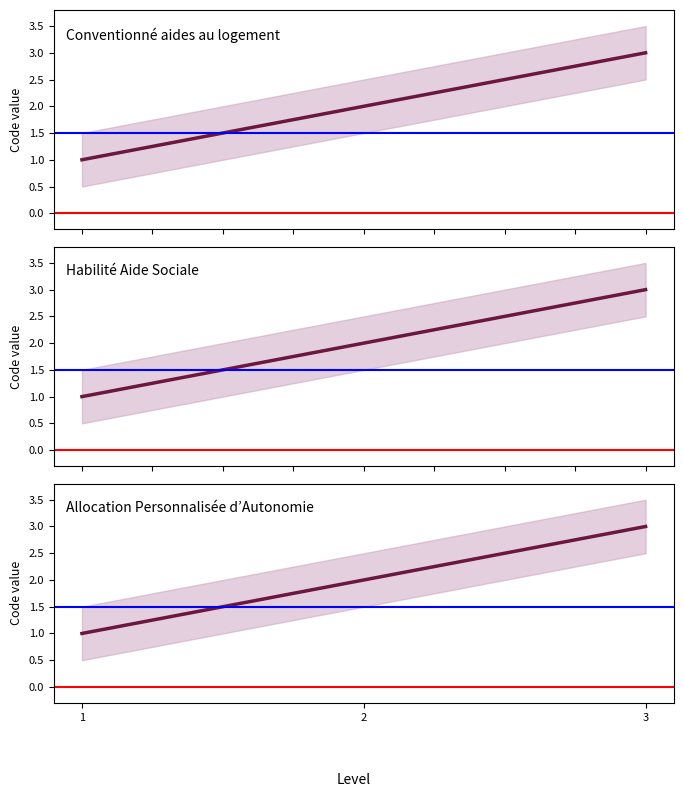

The Conventionné aides au logement series shows 3 at 3. True or false?

True